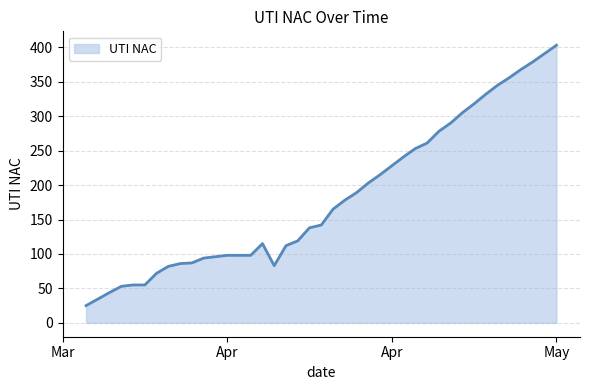

What is the difference between the second highest and second lowest values?

347